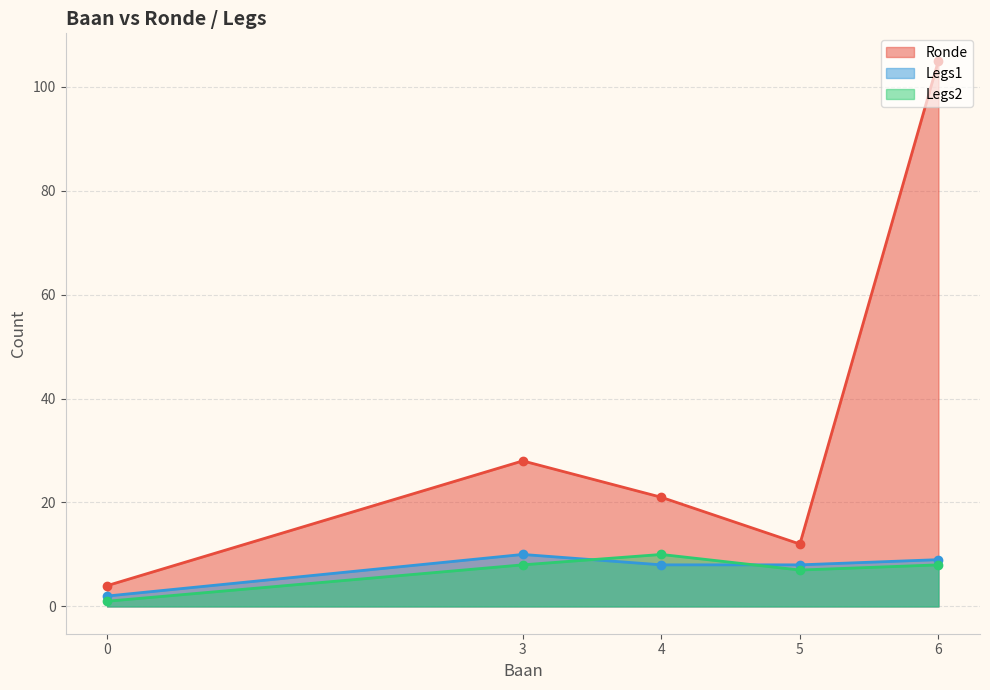

At how many categories does at least one series exceed 36?

1